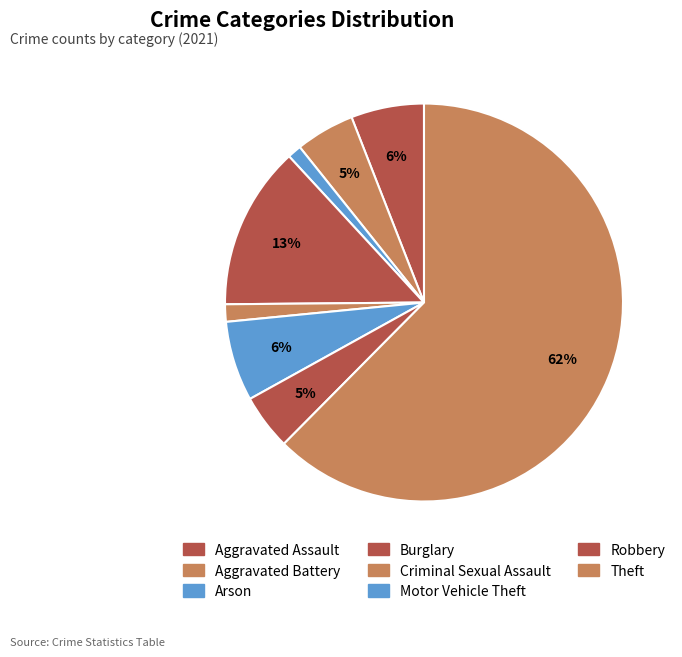

Count the number of slices in the pie.

8